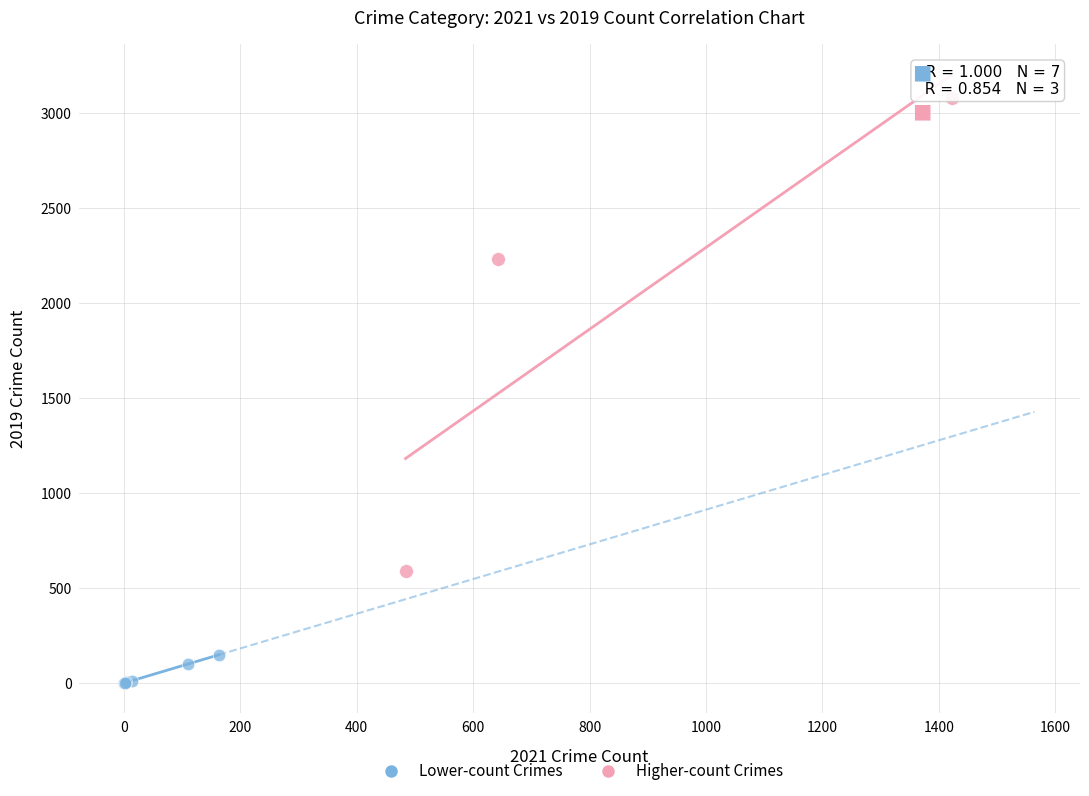

Which series contains the lowest Y value?

Lower-count Crimes